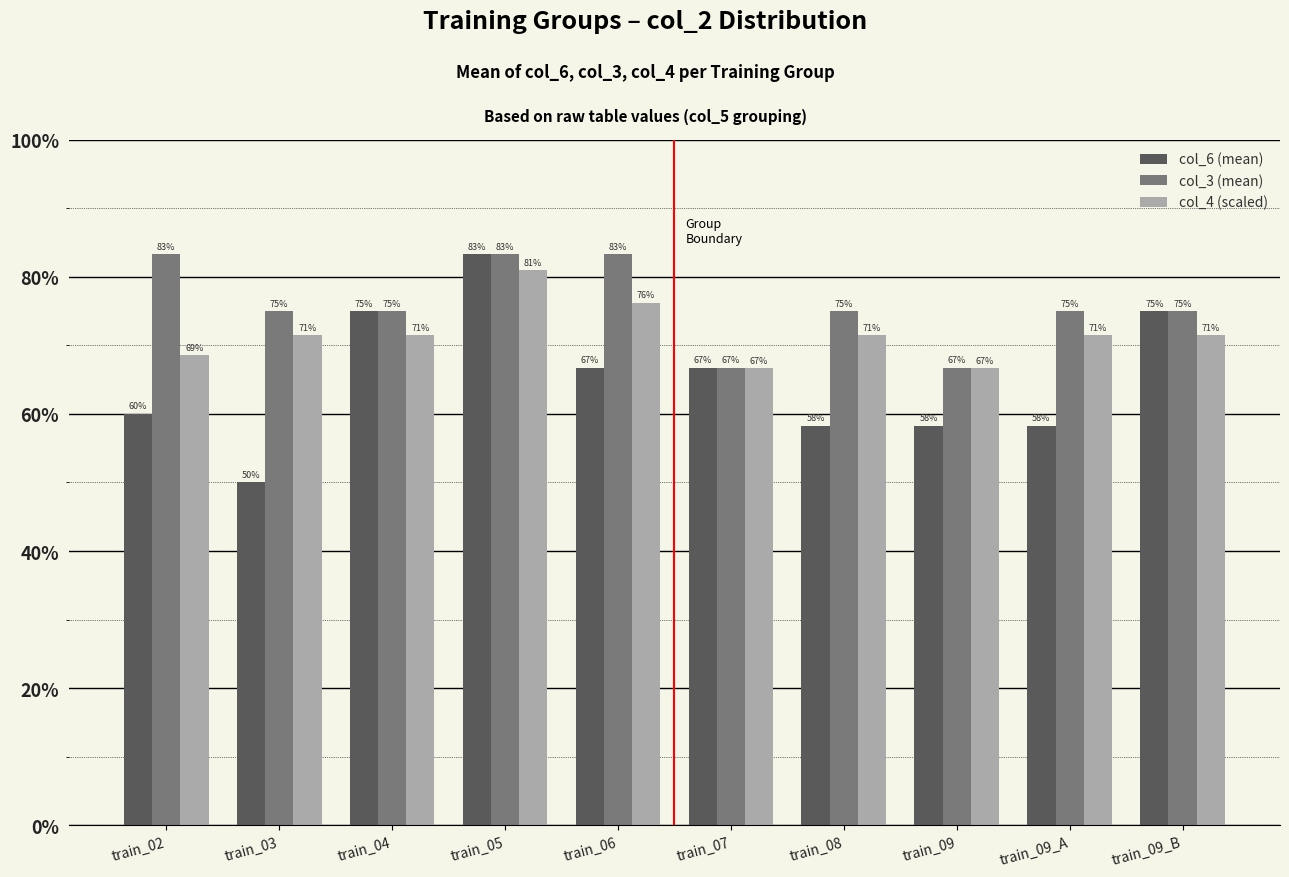

What are all the series names shown in the legend?

col_6 (mean), col_3 (mean), col_4 (scaled)